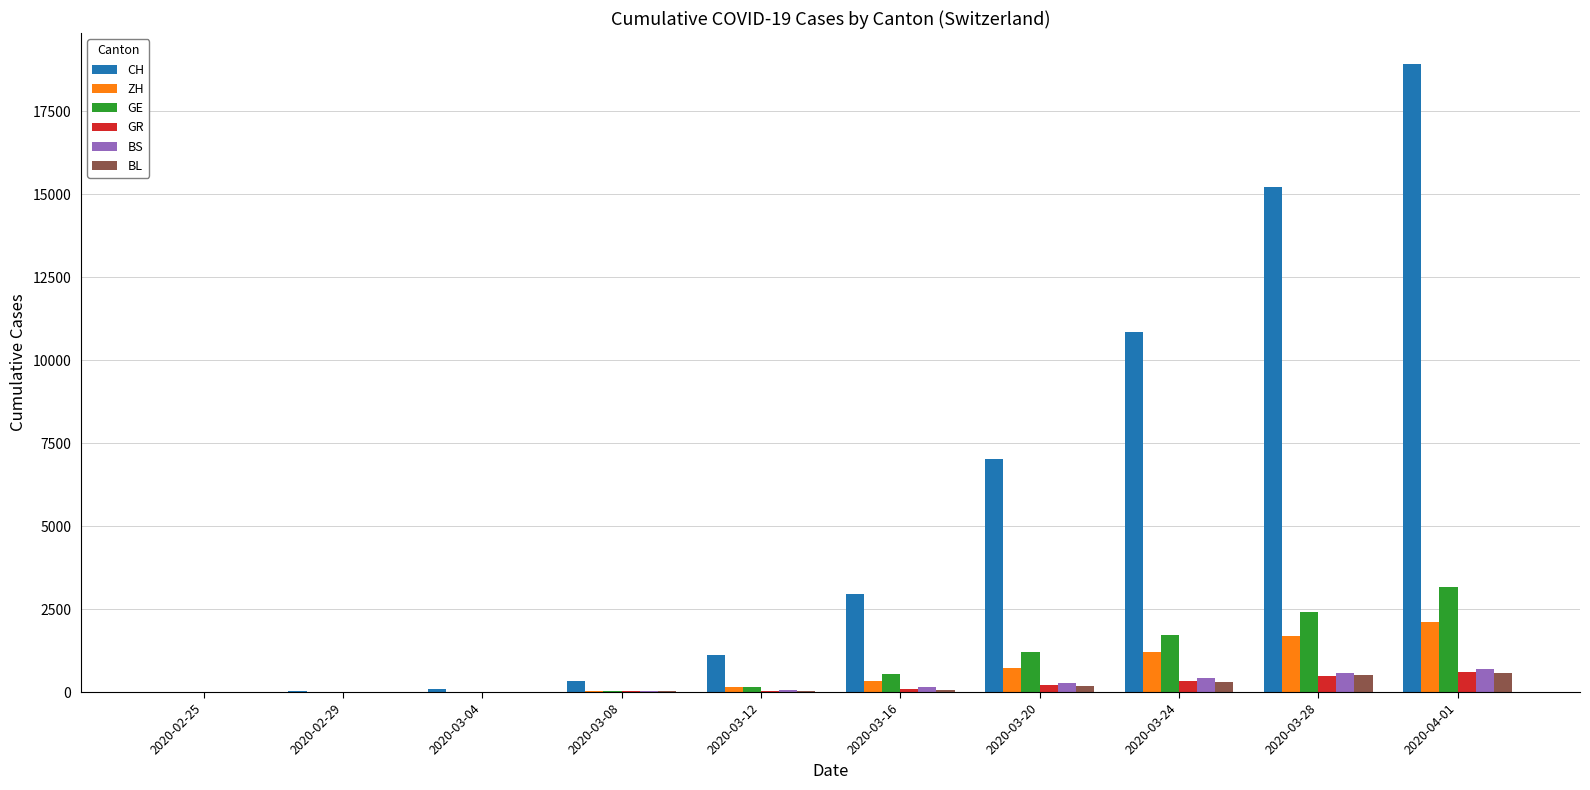

Where is CH nearest to the value 9457?

2020-03-24